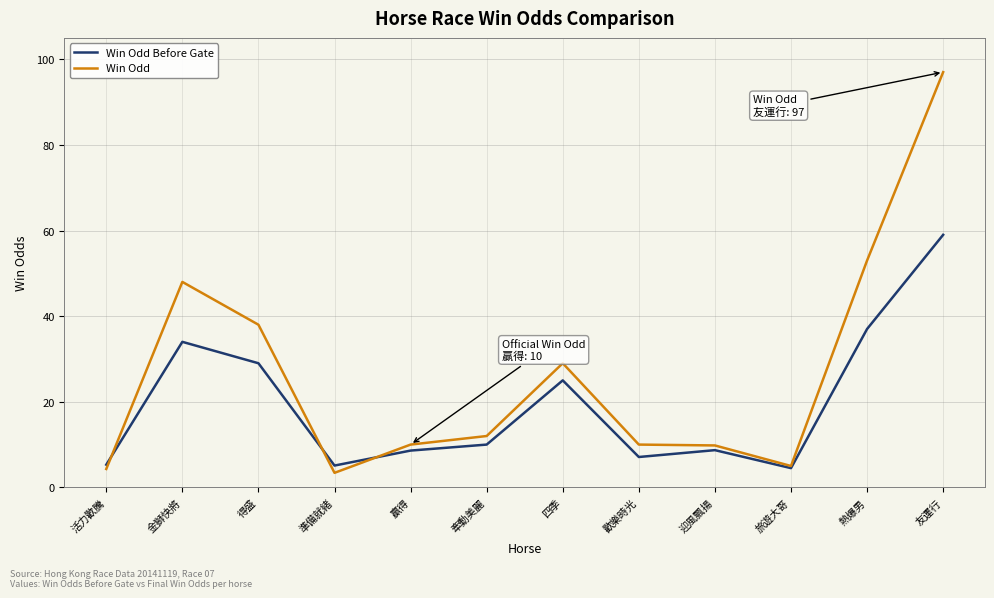

Where is the first local minimum for Win Odd Before Gate?

準備就緒